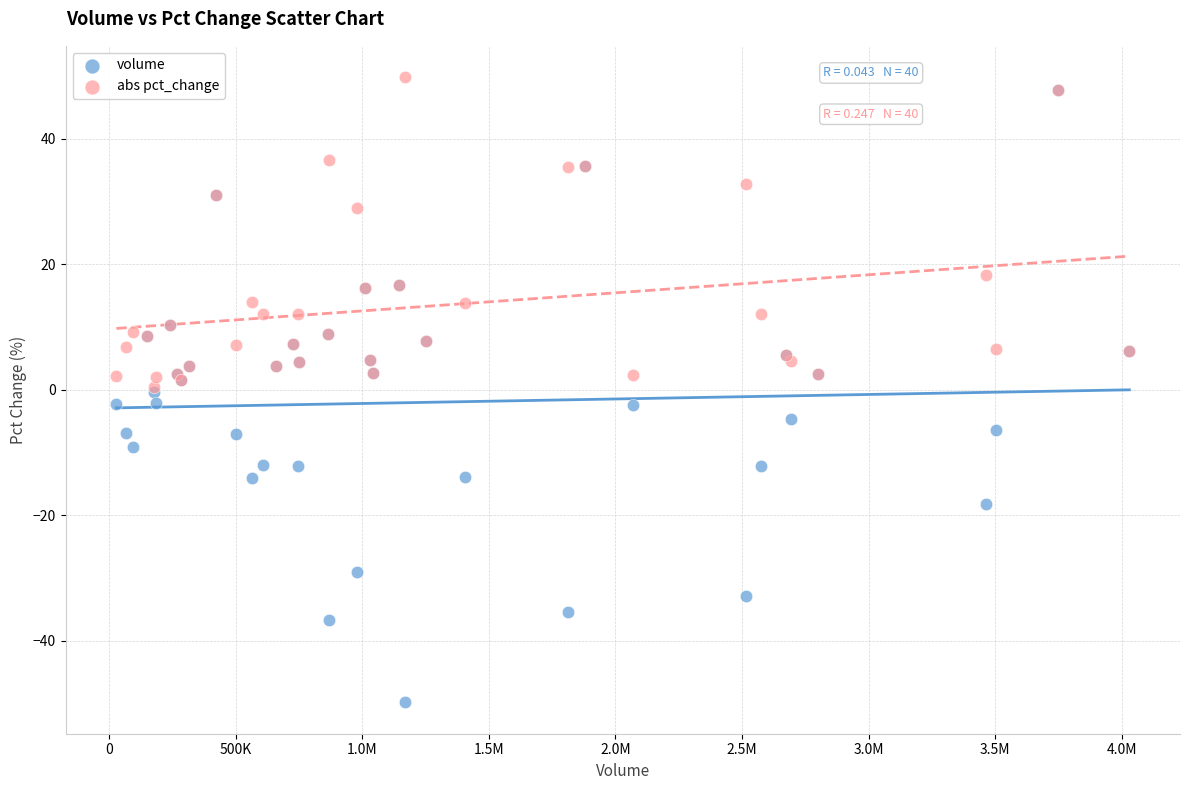

In the abs pct_change series, what Y value is closest to 25?

29.0